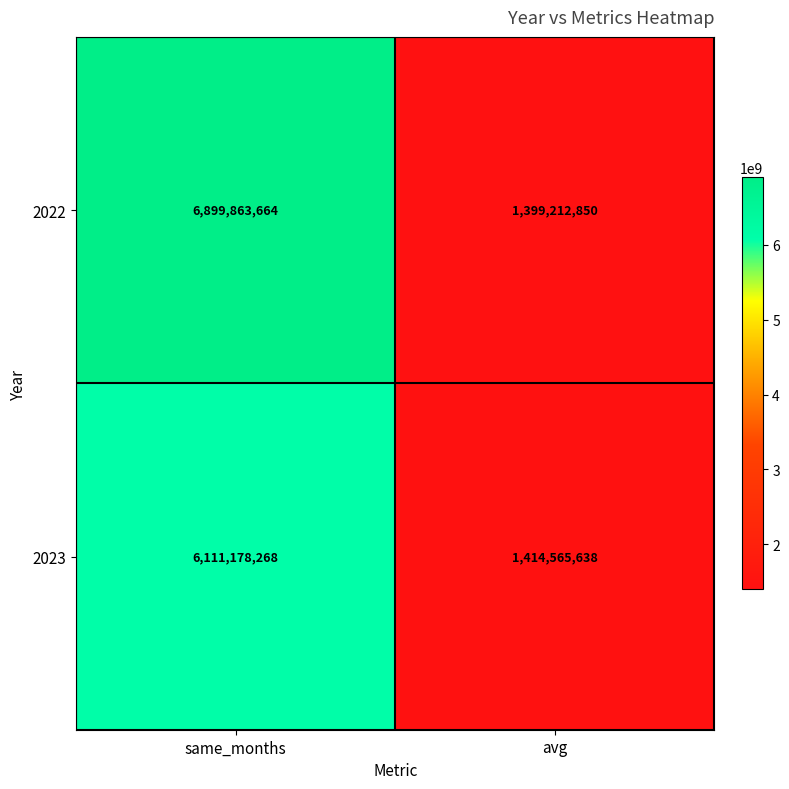

Which series changed the most between same_months and avg?

2022